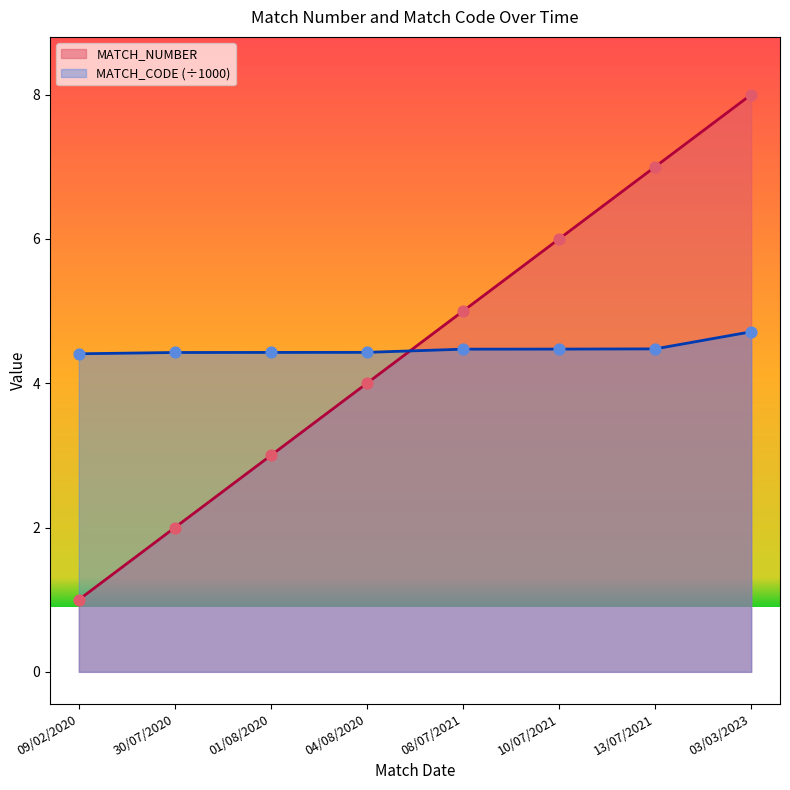

Which series reaches the maximum Y coordinate?

MATCH_NUMBER